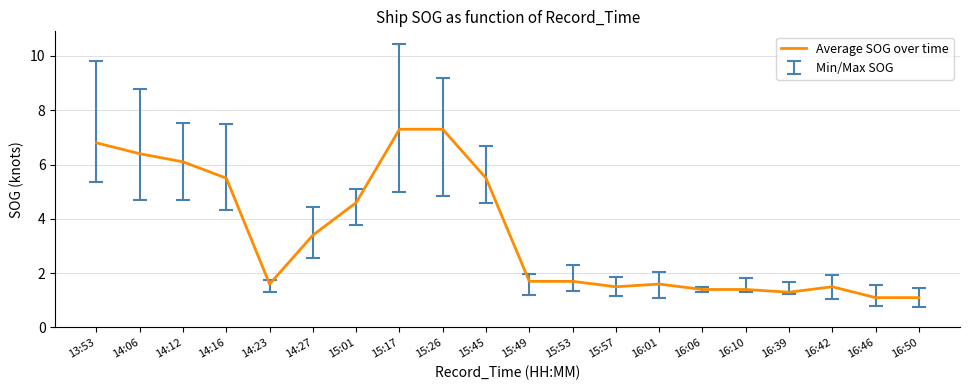

The chart shows a value of 6.4 at 14:06. True or false?

True